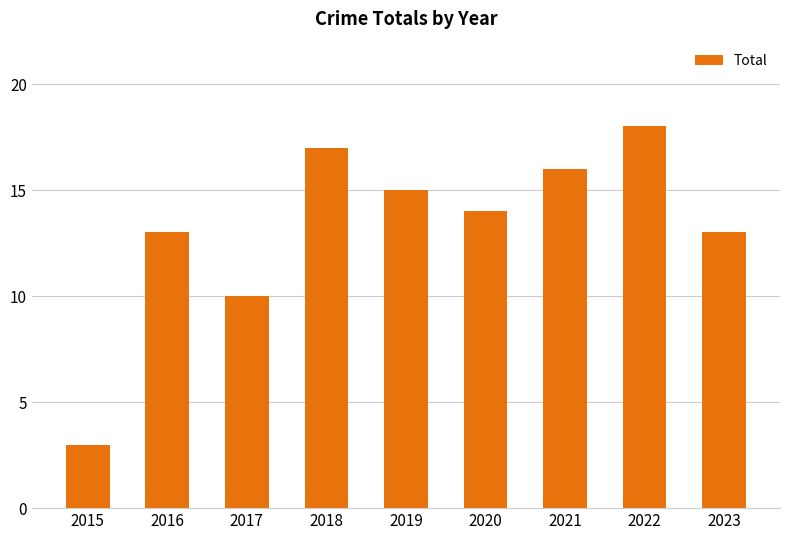

What is the difference between the maximum and minimum values?

15